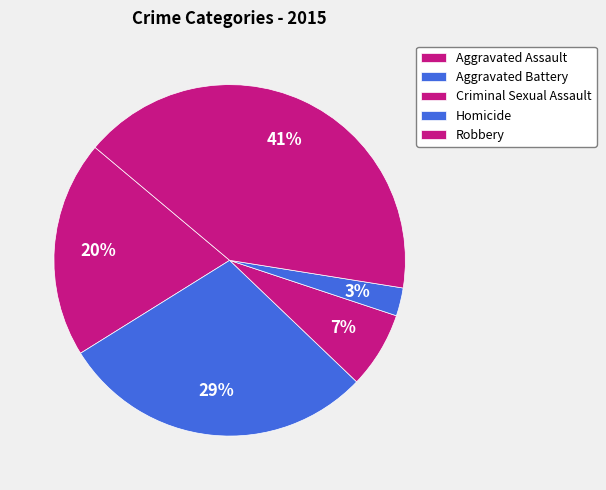

Do Robbery and Homicide together represent more than half of the pie?

No